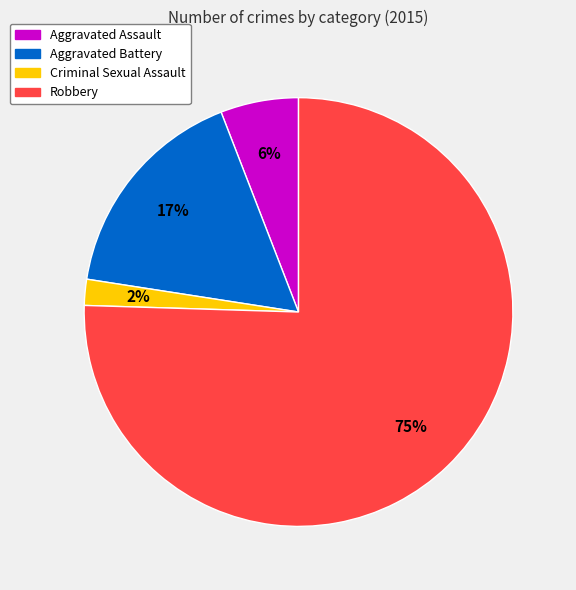

Does Criminal Sexual Assault represent more than half of the total?

No